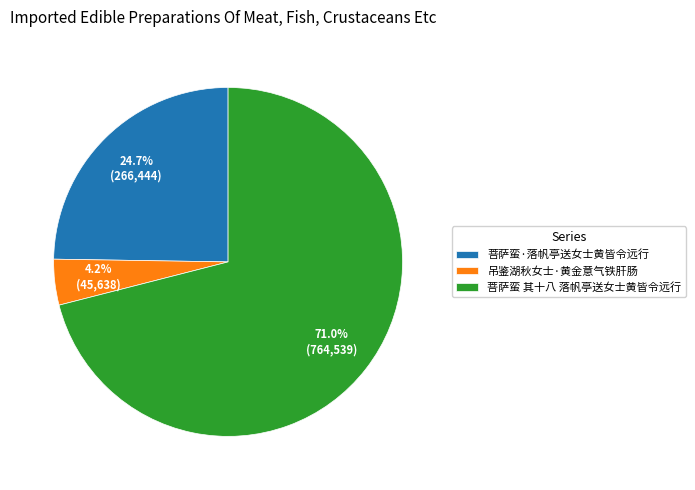

What portion of the pie excludes 吊鉴湖秋女士·黄金意气铁肝肠?

95.8%